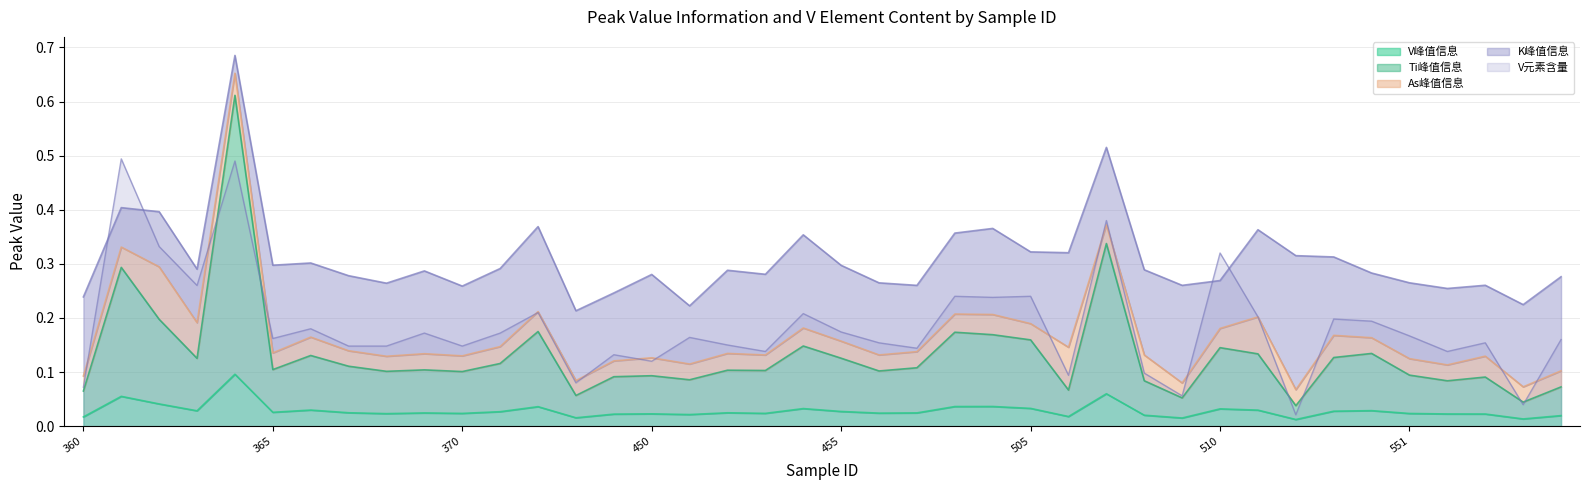

At which category does the chart reach its peak across all series?

364